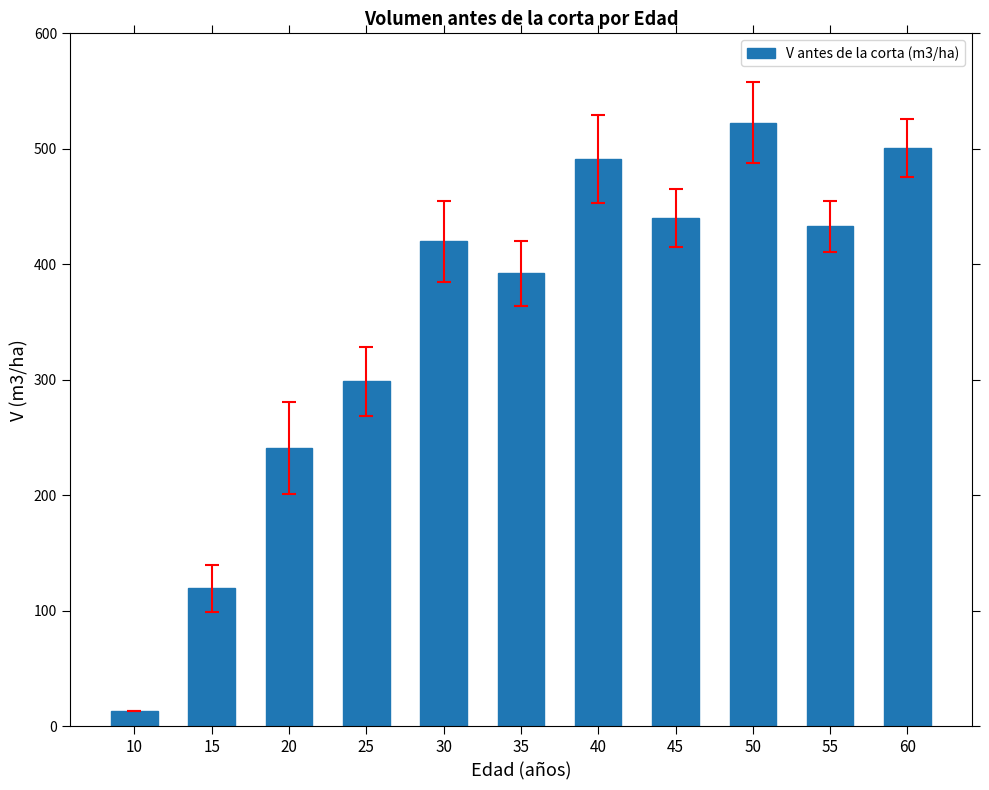

Are the bars horizontal?

No